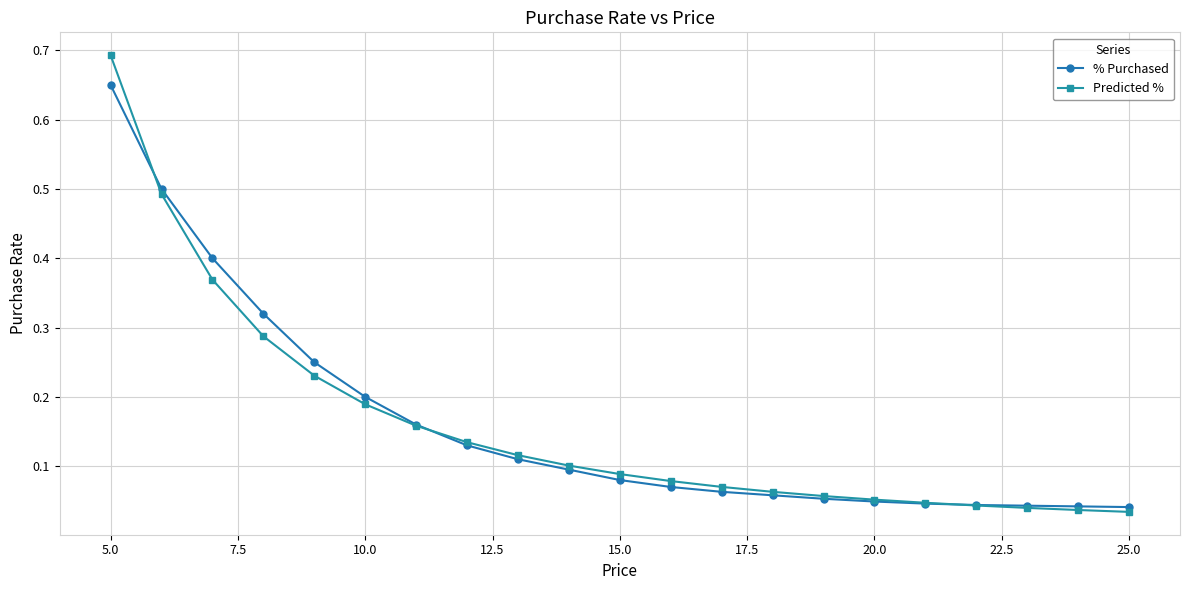

List the series in order of their peak value, lowest first.

% Purchased, Predicted %